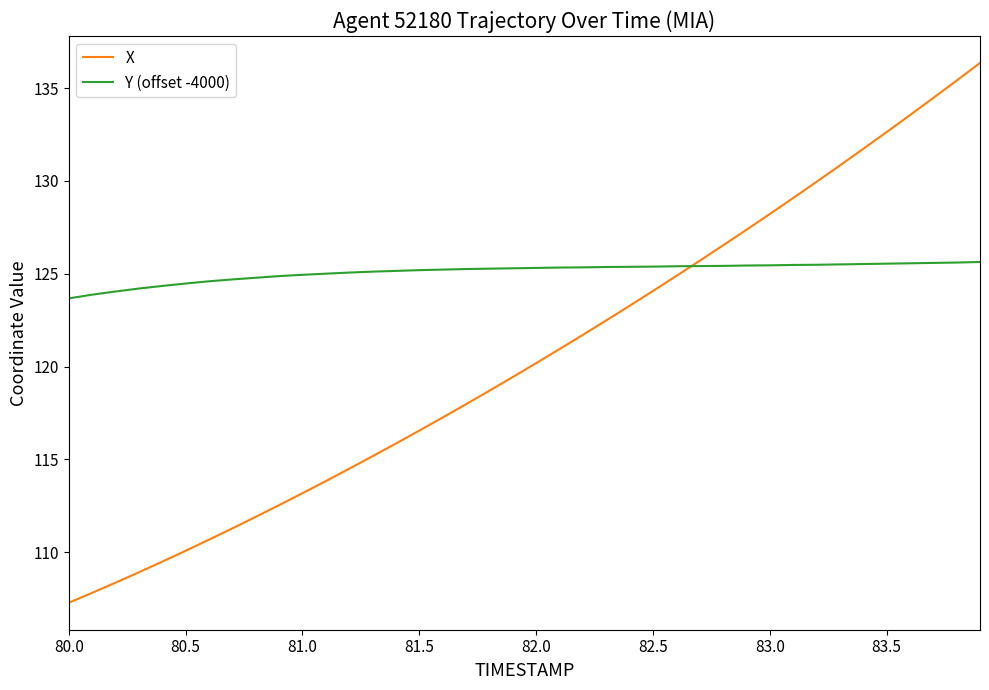

List the series in order of their overall mean, highest first.

Y (offset -4000), X